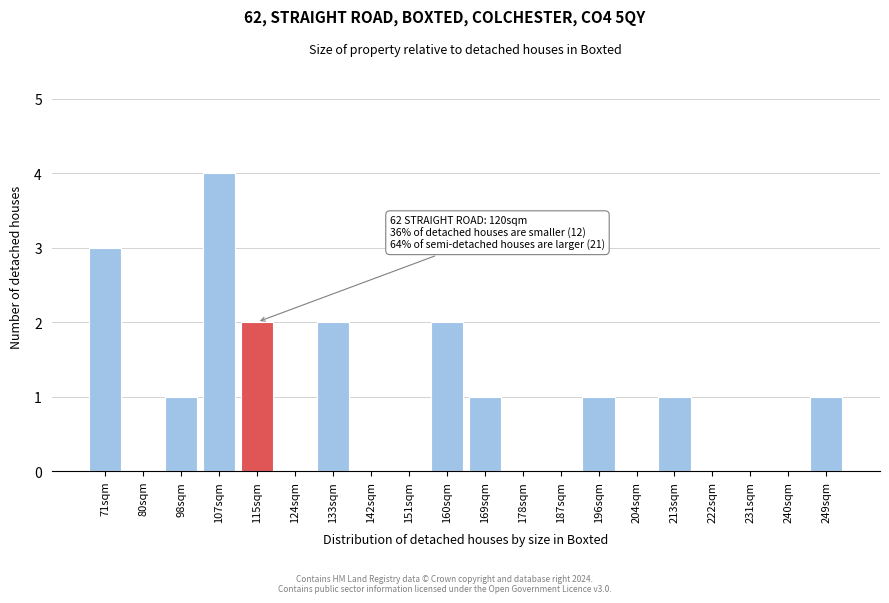

Reading left to right, extract all data points from this chart.

71sqm=3	80sqm=0	98sqm=1	107sqm=4	115sqm=2	124sqm=0	133sqm=2	142sqm=0	151sqm=0	160sqm=2	169sqm=1	178sqm=0	187sqm=0	196sqm=1	204sqm=0	213sqm=1	222sqm=0	231sqm=0	240sqm=0	249sqm=1